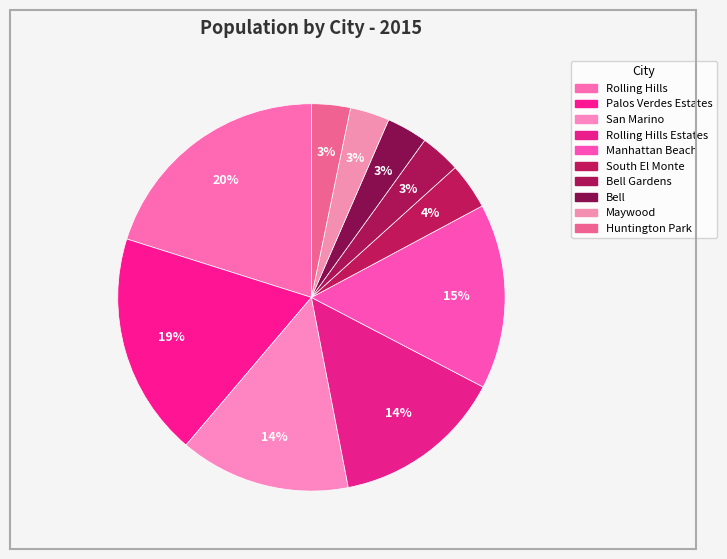

What is the largest slice in the pie chart?

Rolling Hills